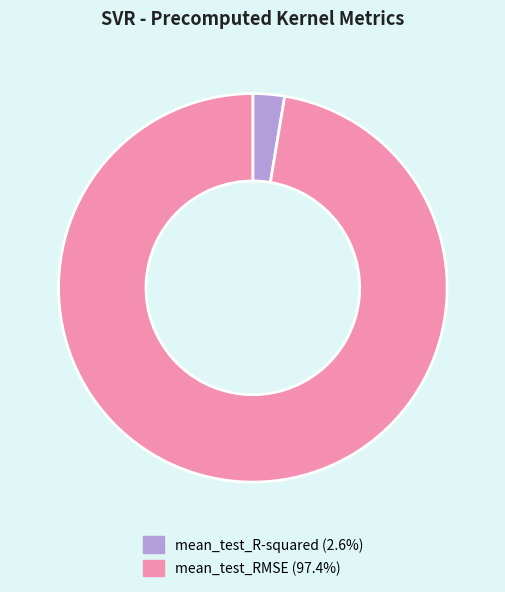

Which slice represents more than half of the pie?

mean_test_RMSE